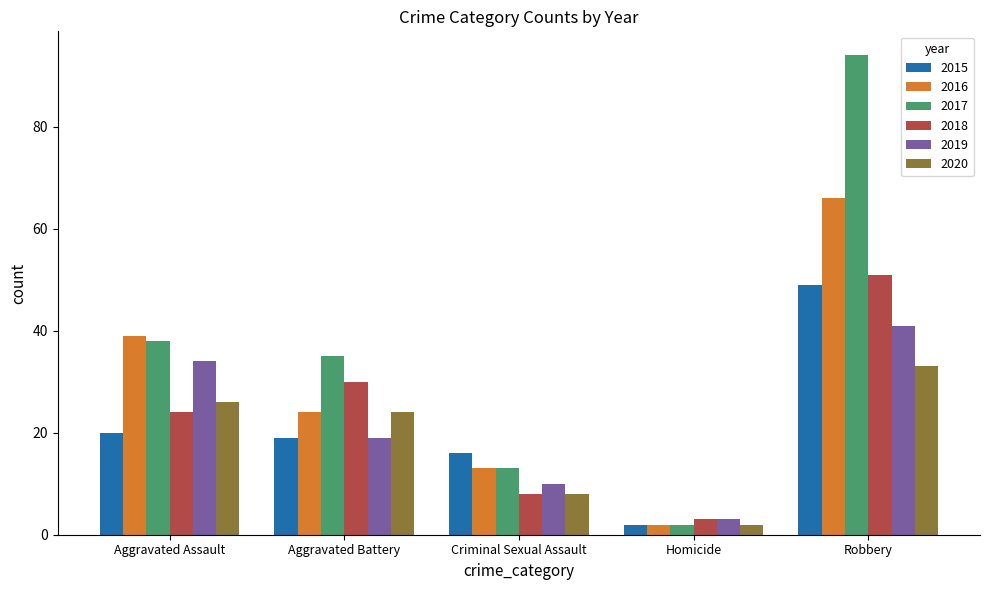

How many data points does each series have?

5